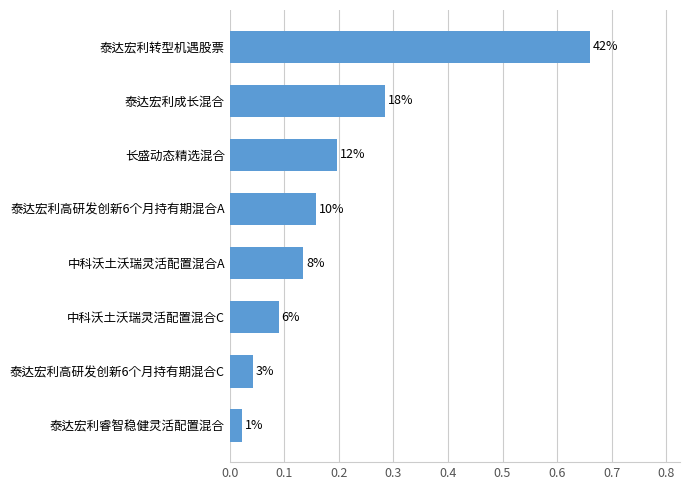

Are the bars horizontal?

Yes